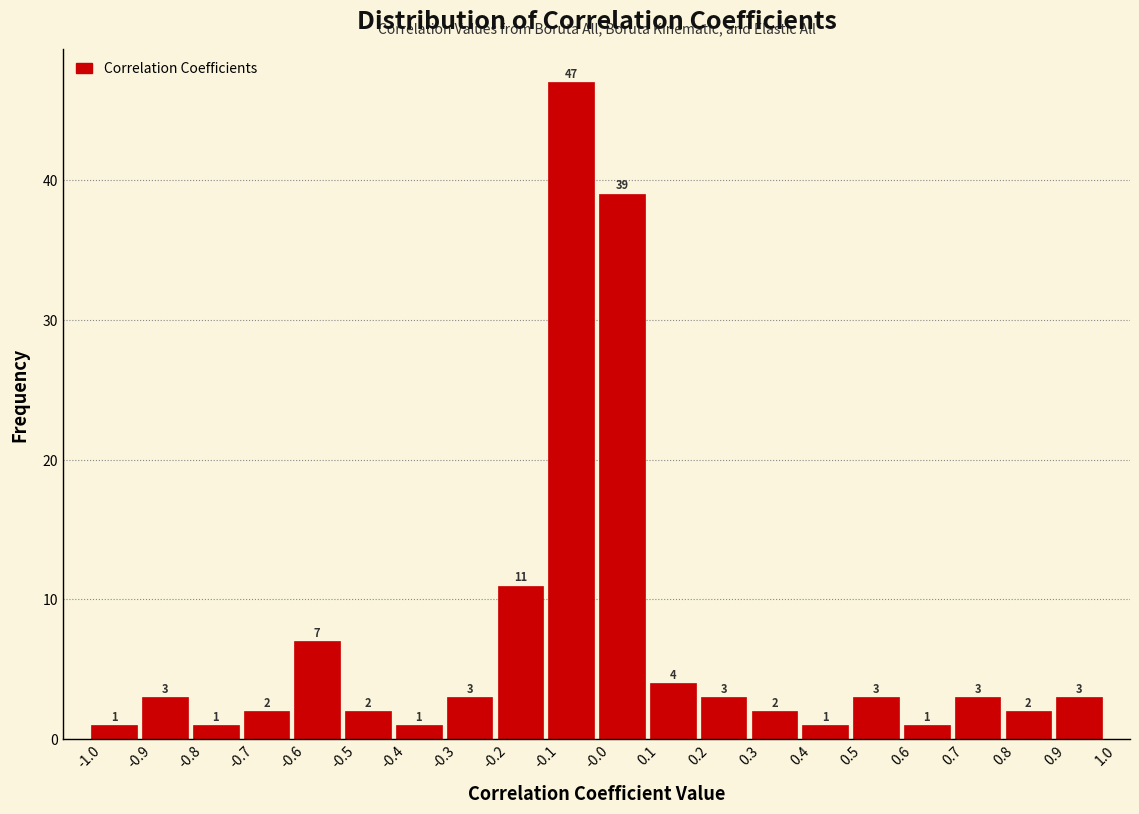

What is the height of the bar covering 0.9 to 1.0 on the x-axis?

3